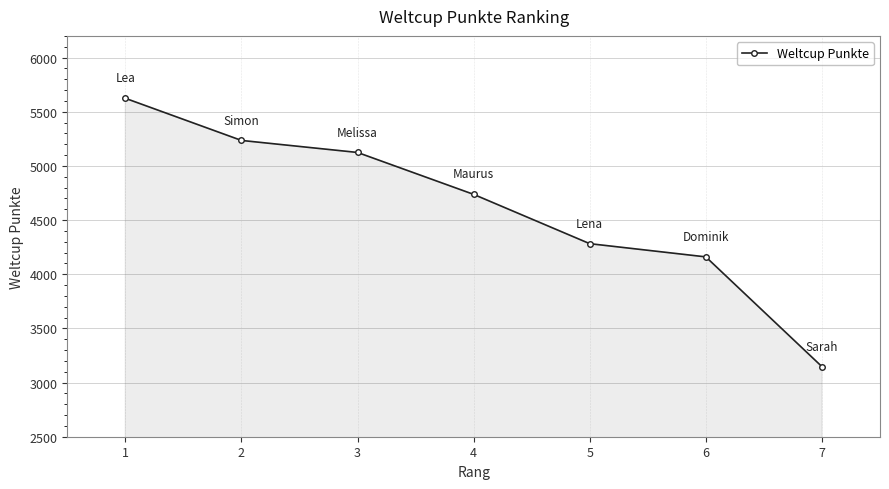

At which label does the data first exceed 4737?

1